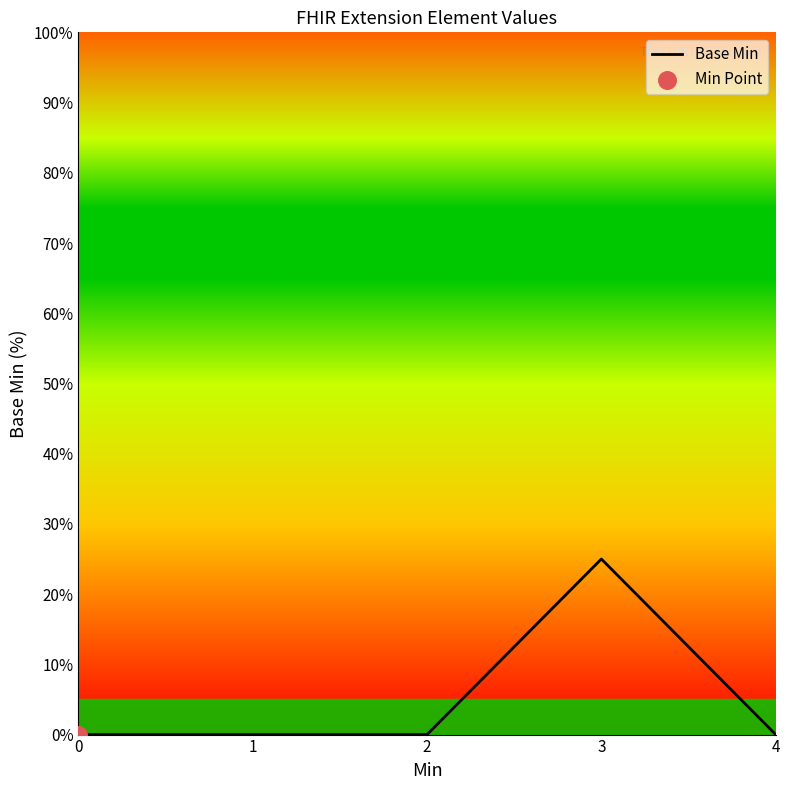

What is the change in value from 2 to 3?

+25